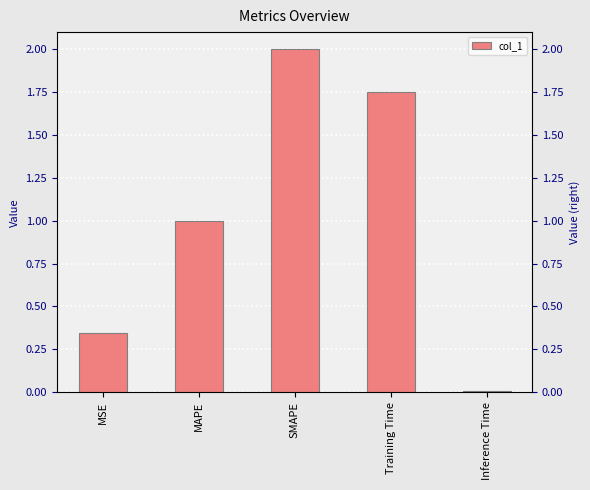

What is the average value?

1.0